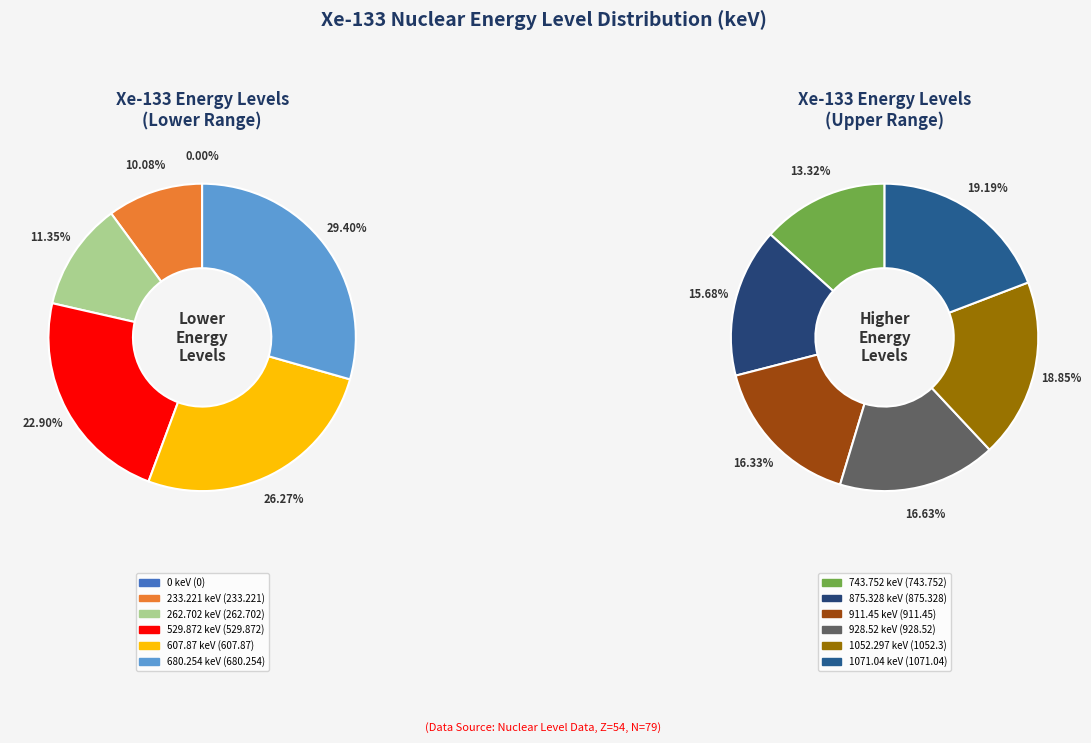

Between 1071.04 keV and 928.52 keV, which is larger?

1071.04 keV